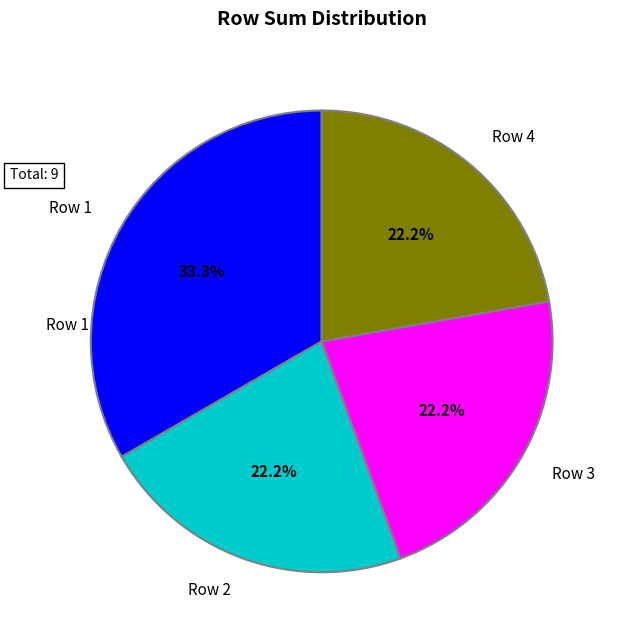

Is there any slice that represents more than half of the pie?

No